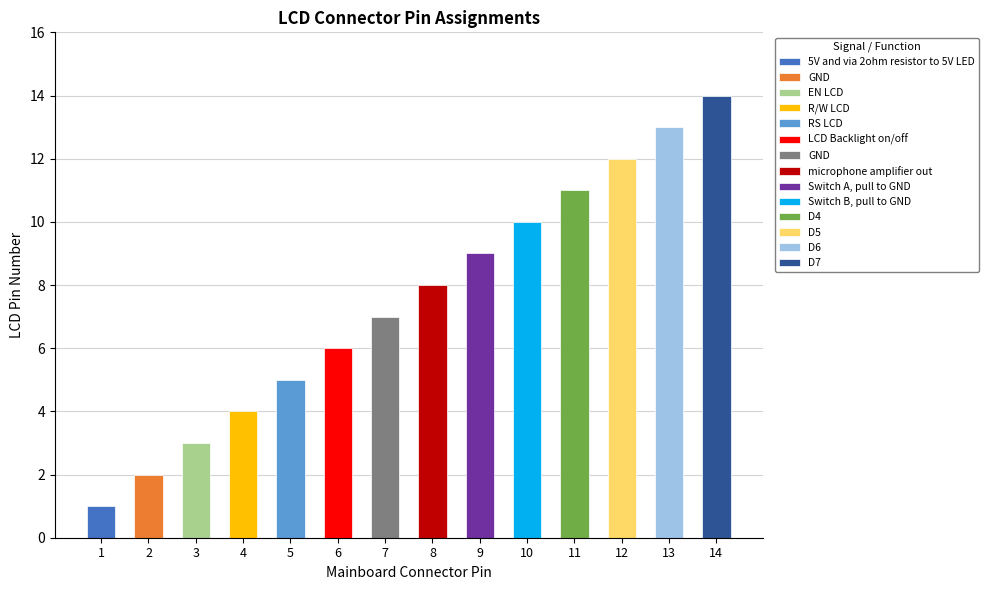

Which label corresponds to the smallest value in the chart?

5V and via 2ohm resistor to 5V LED